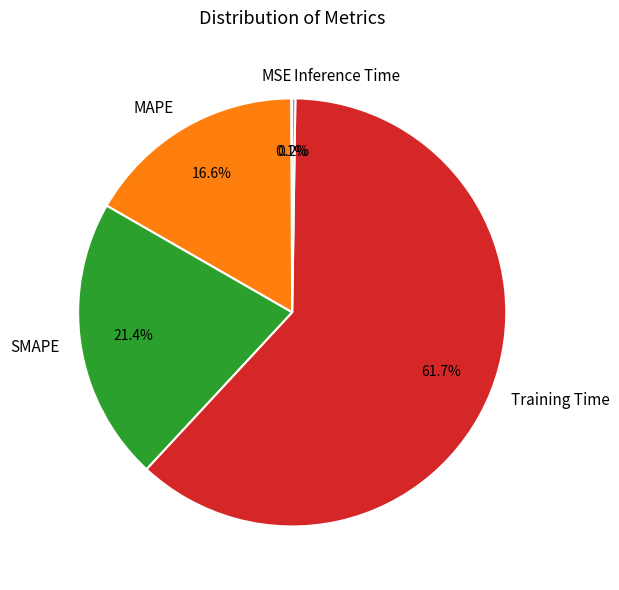

Which has a higher value, Training Time or MAPE?

Training Time